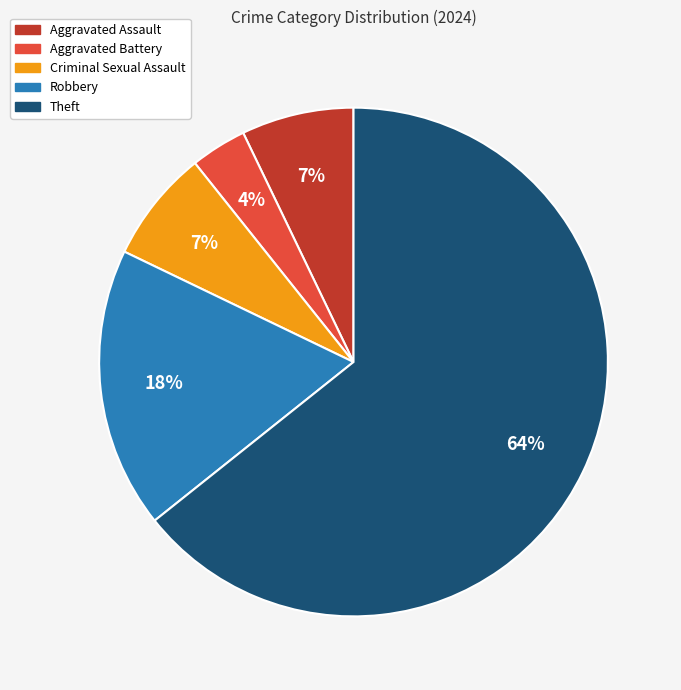

What is the smallest slice in the pie chart?

Aggravated Battery